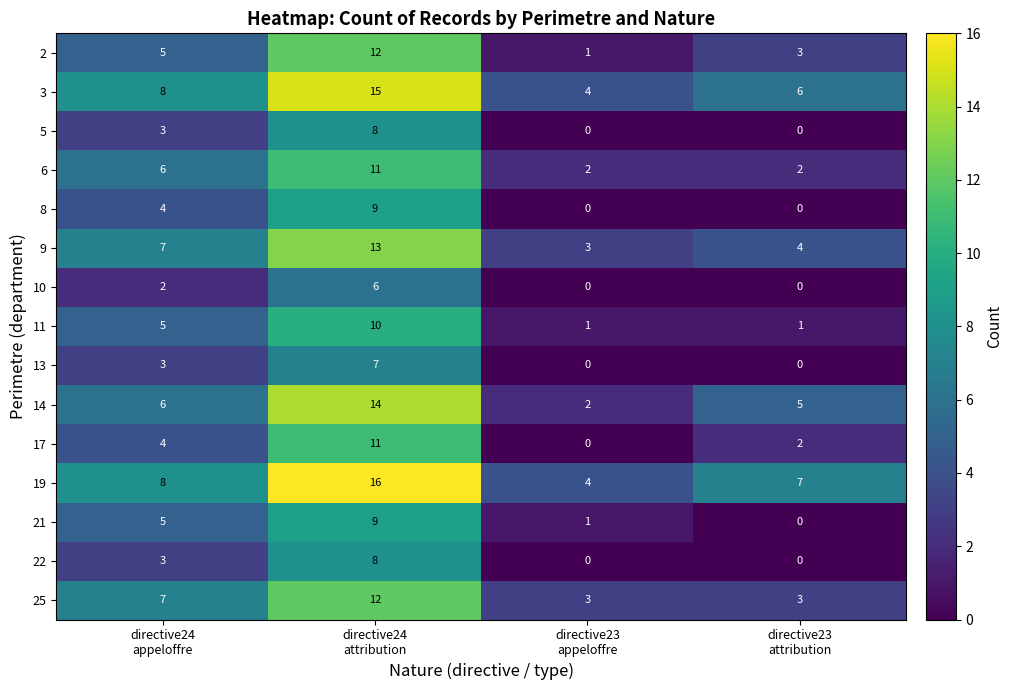

Which series has the largest total across all categories?

19